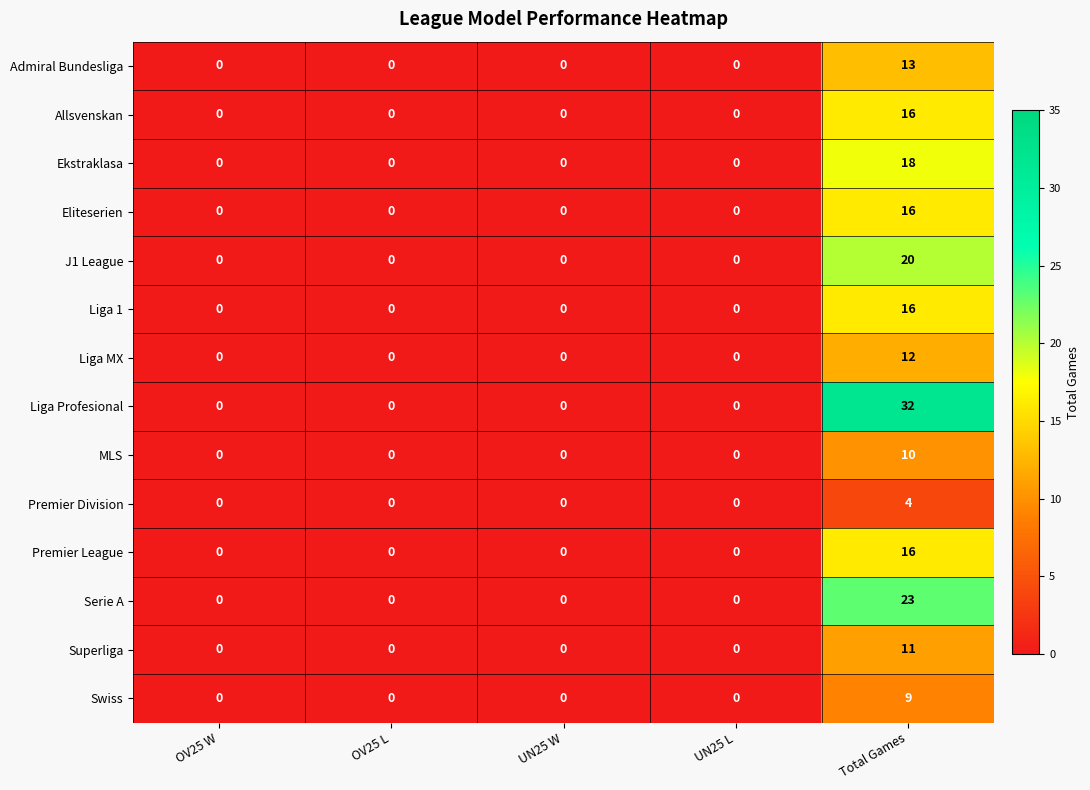

Between OV25 W and Total Games, which series saw the biggest shift?

Liga Profesional